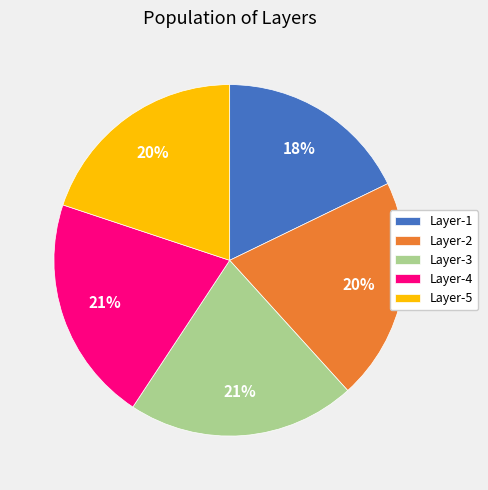

To the nearest percent, what portion does Layer-2 represent?

20%